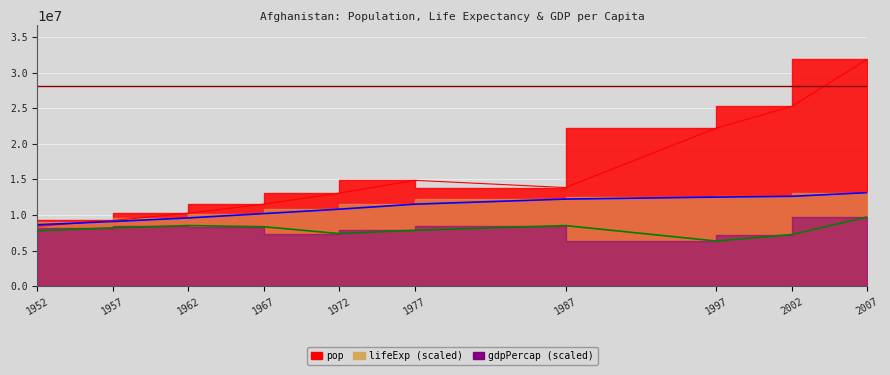

Rank the series at 1962 from highest to lowest value.

pop, lifeExp, gdpPercap